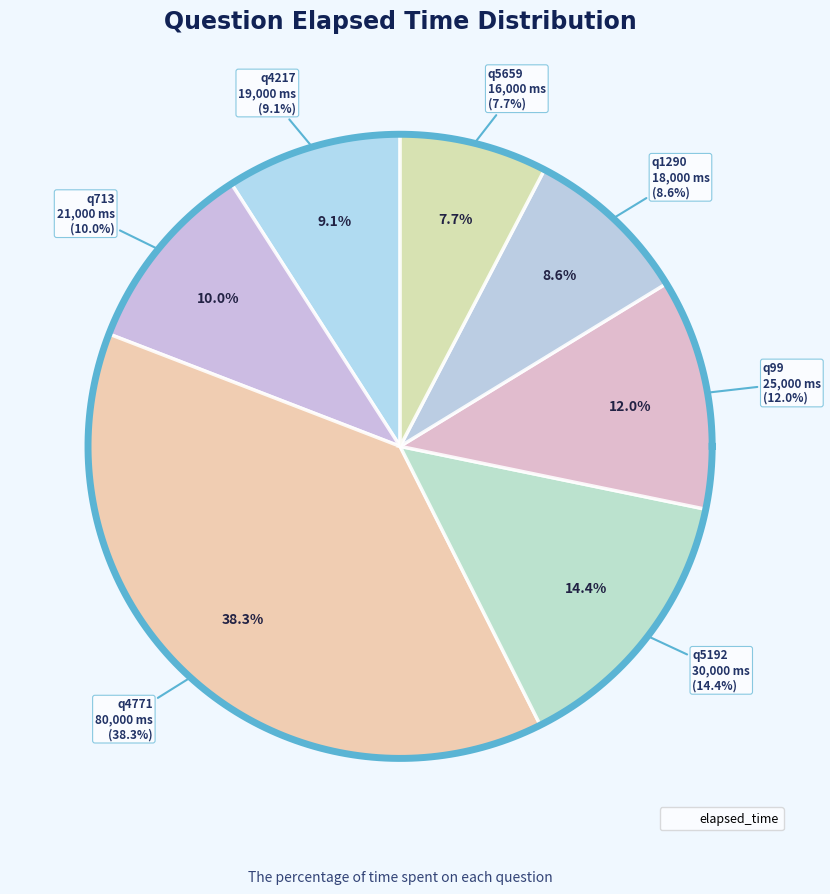

How many segments does this pie chart have?

7